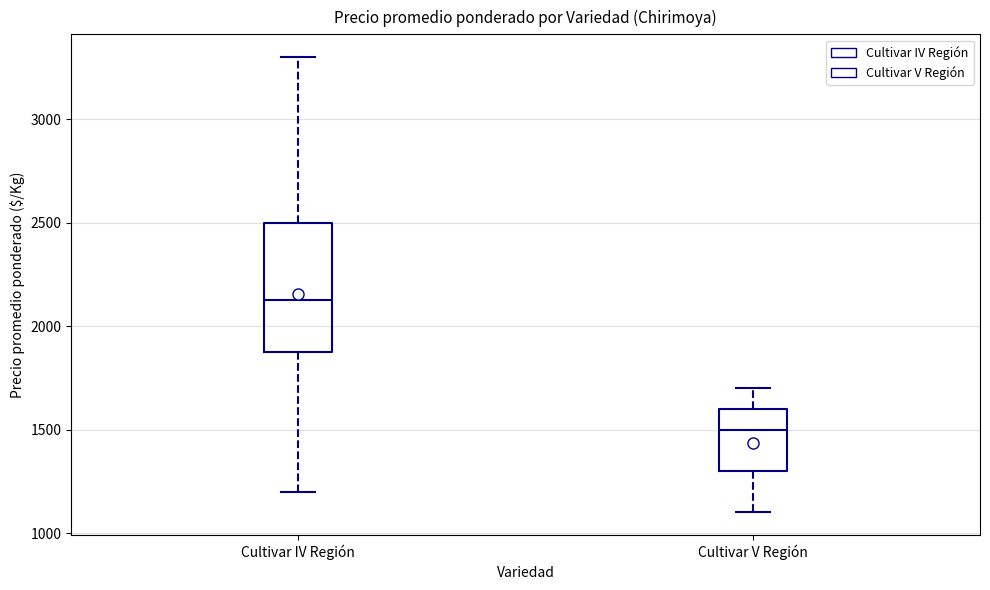

Which box's median line is the highest?

Cultivar IV Región